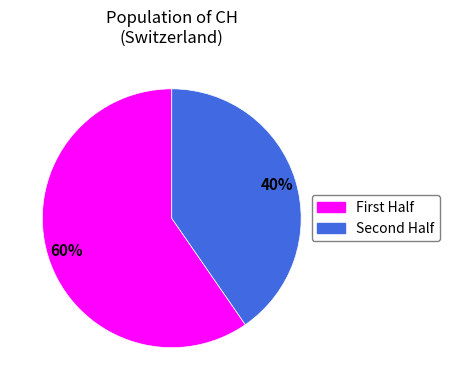

Count the number of slices in the pie.

2